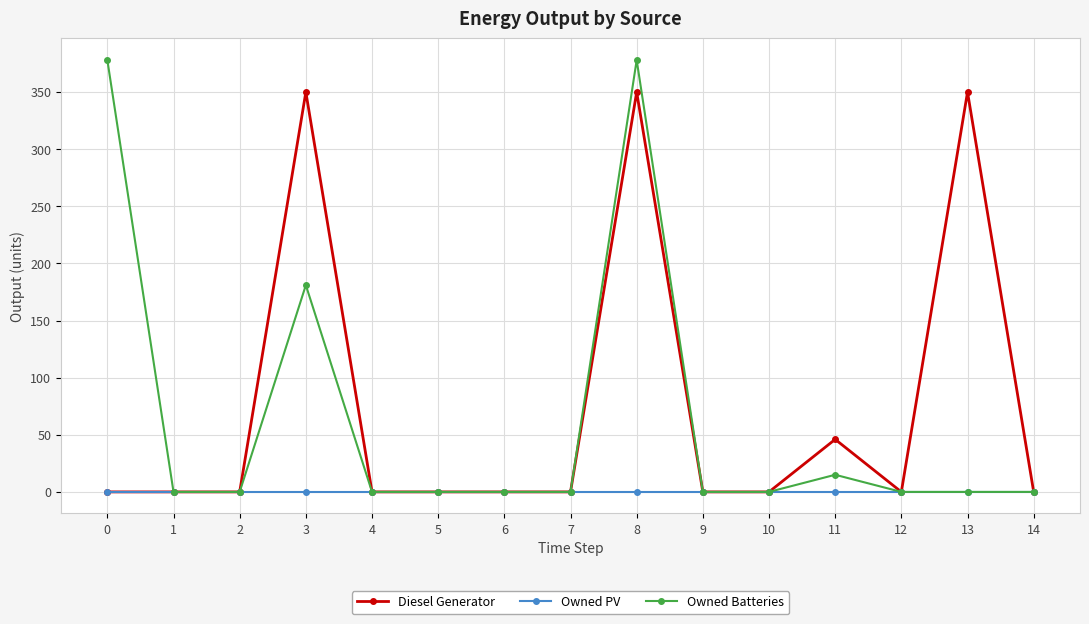

The Owned Batteries series shows 15 at 11. True or false?

True